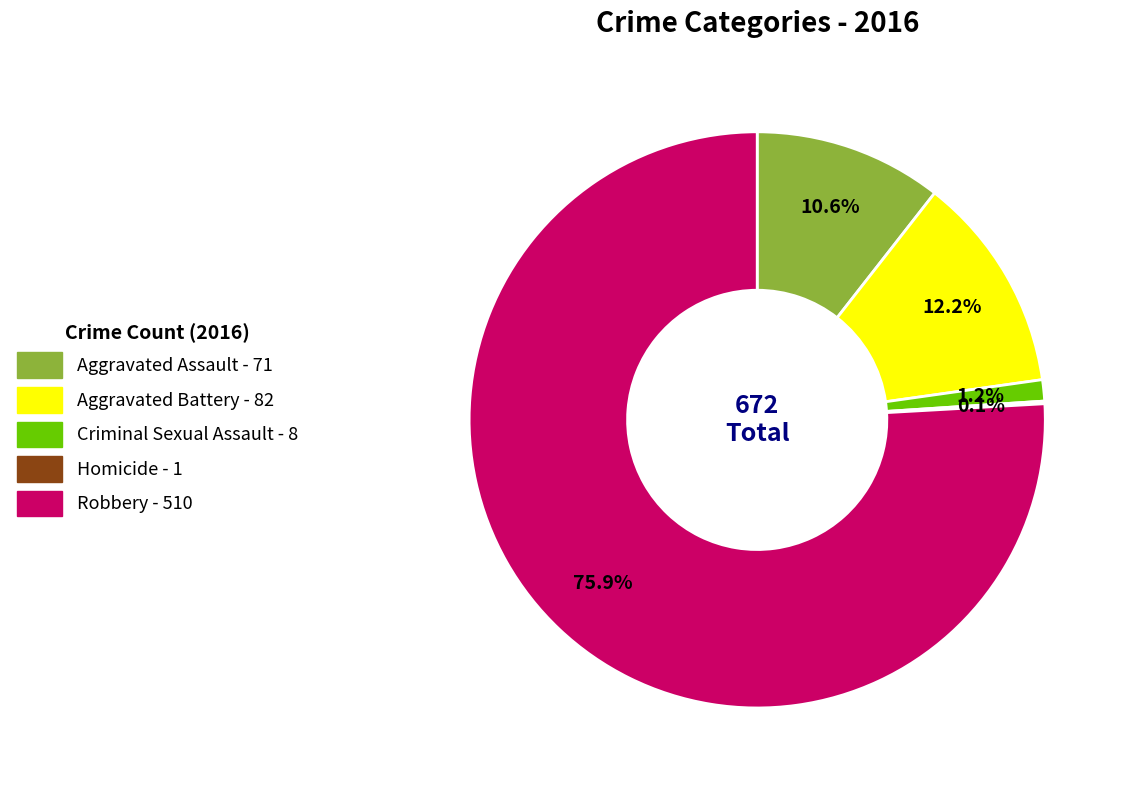

Is there a majority slice in this chart?

Yes